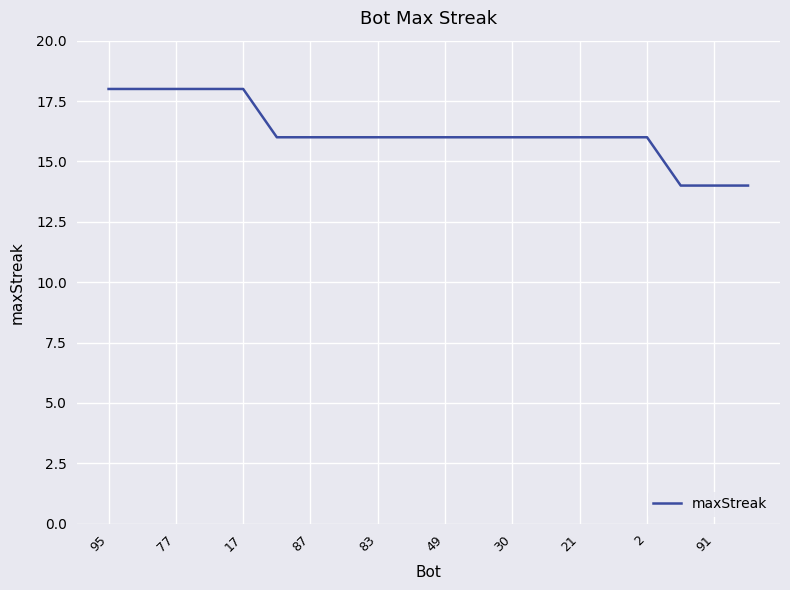

What is the difference between the maximum and minimum values?

4